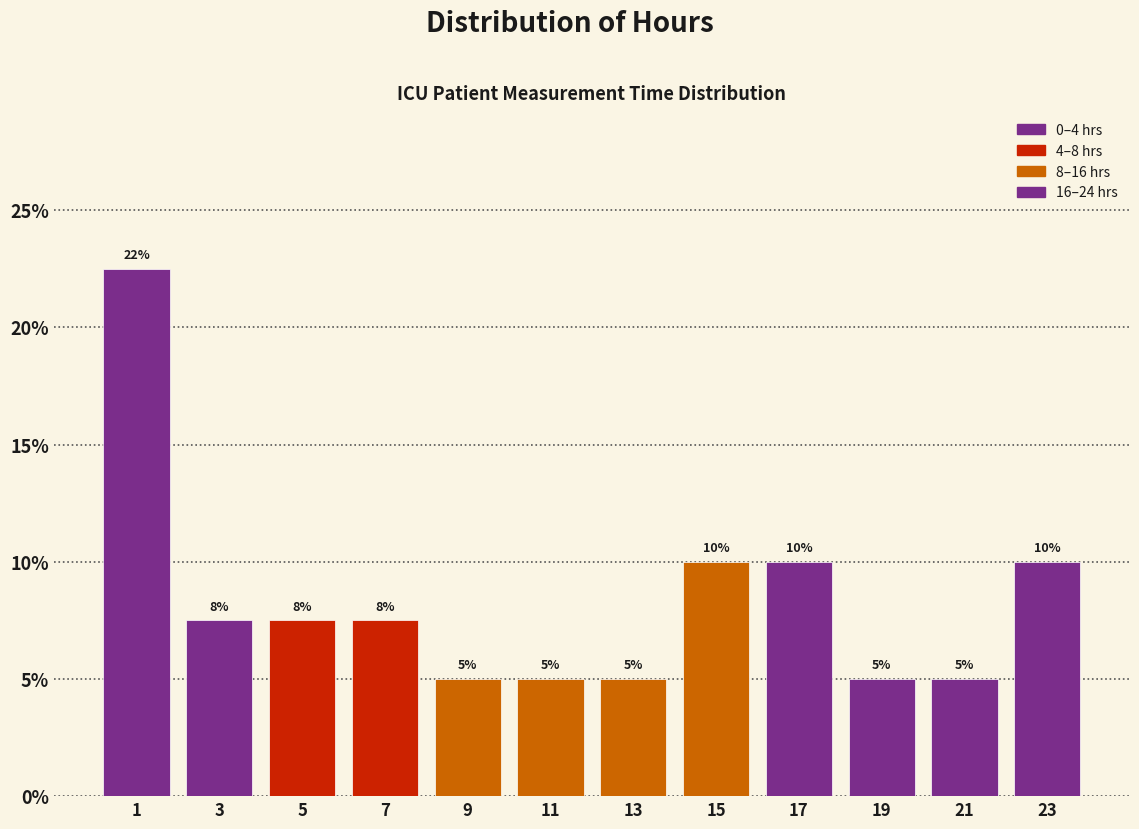

Over which range of the x-axis is the bar tallest?

0 to 2